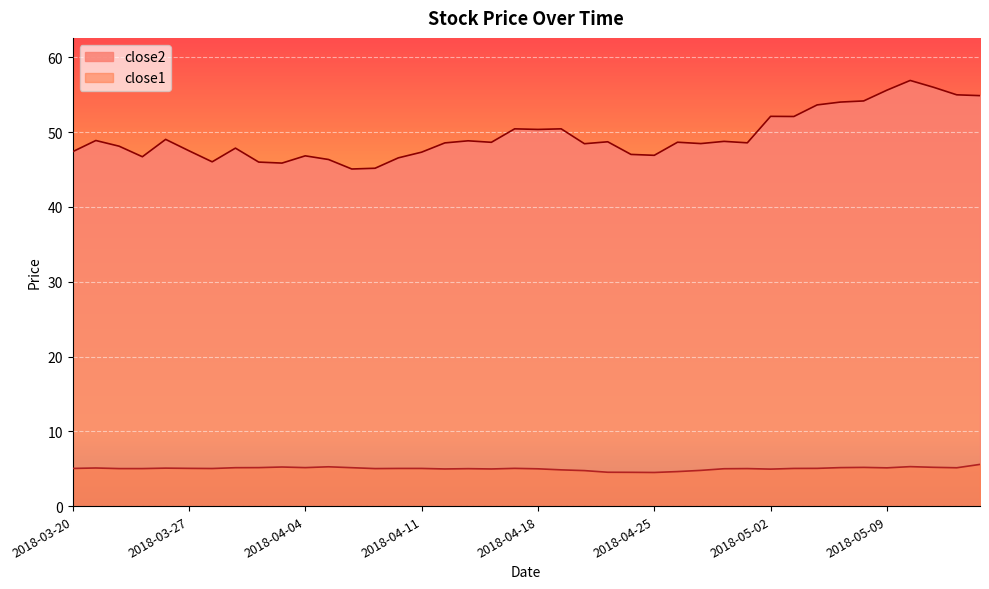

In close1, how many points are lower than both neighbors (excluding endpoints)?

9